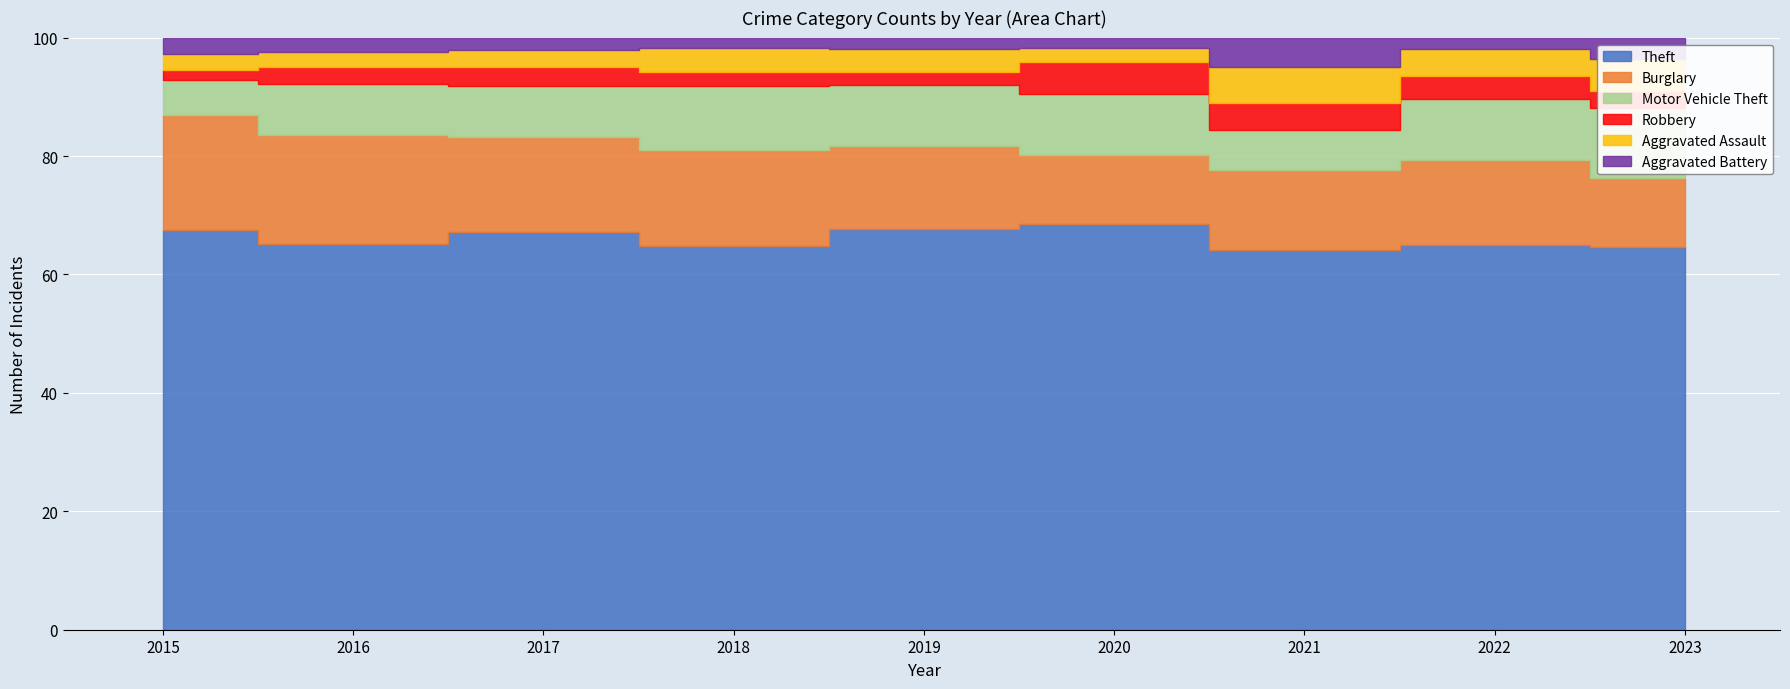

How many data points does each series have?

9